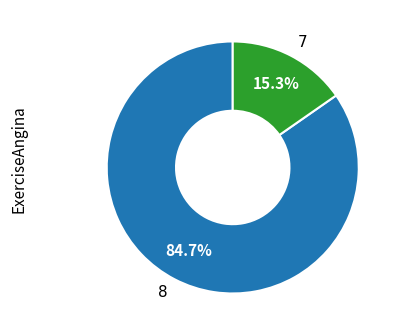

Between 7 and 8, which is larger?

8